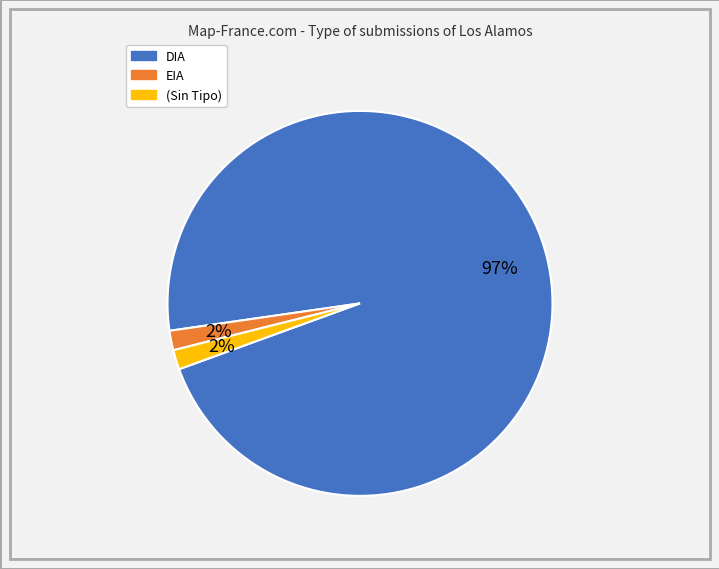

Is EIA the majority of the pie?

No